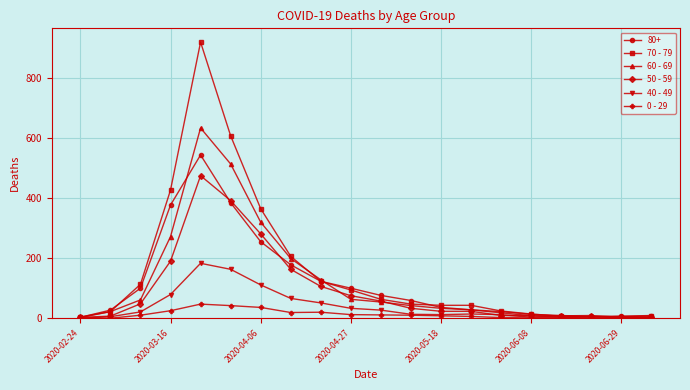

True or false: 50 - 59 has more than 0 points higher than both neighbors.

True